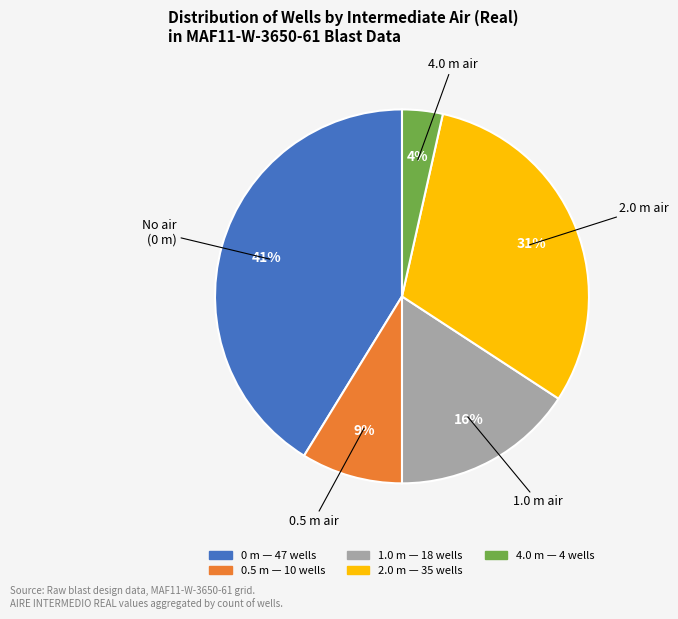

To the nearest percent, what is the average slice percentage?

20%